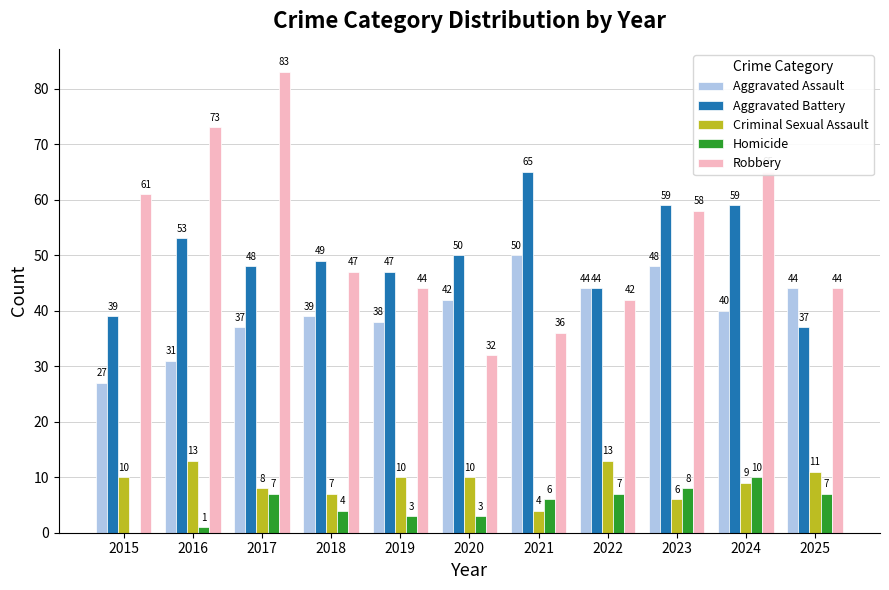

Is the value of Aggravated Battery at 2025 greater than the value of Criminal Sexual Assault at 2025?

Yes